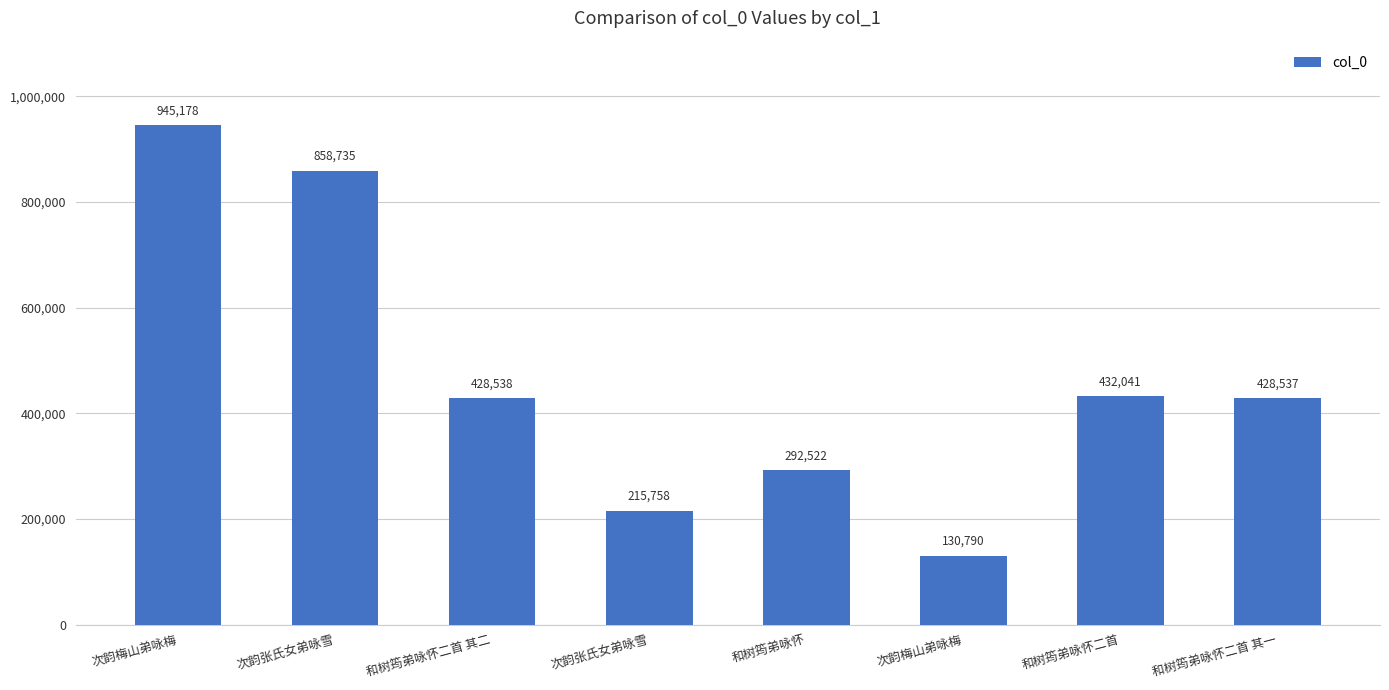

How many bars are there in total?

8